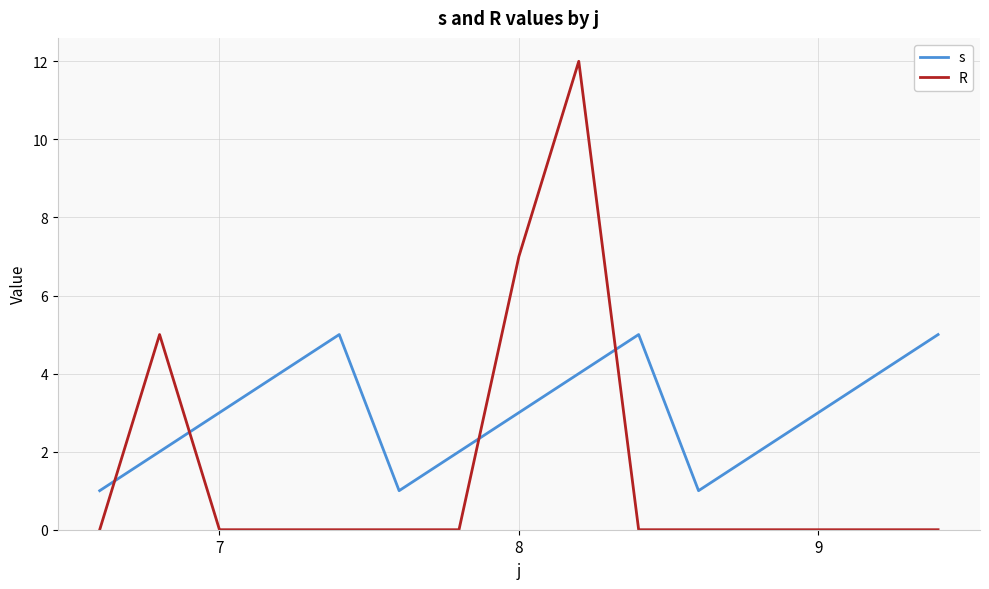

Does the chart display data point markers on the line(s)?

No